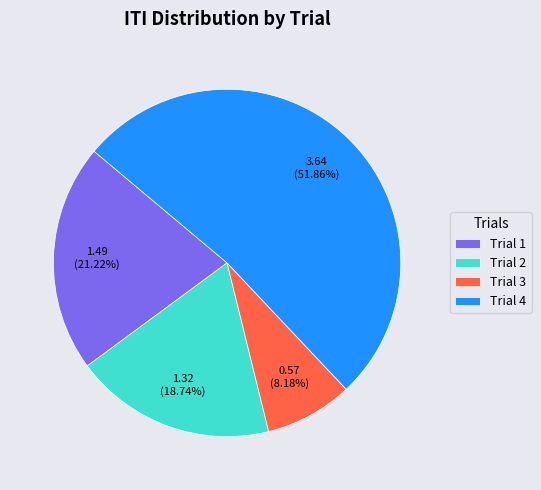

Is there a majority slice in this chart?

Yes